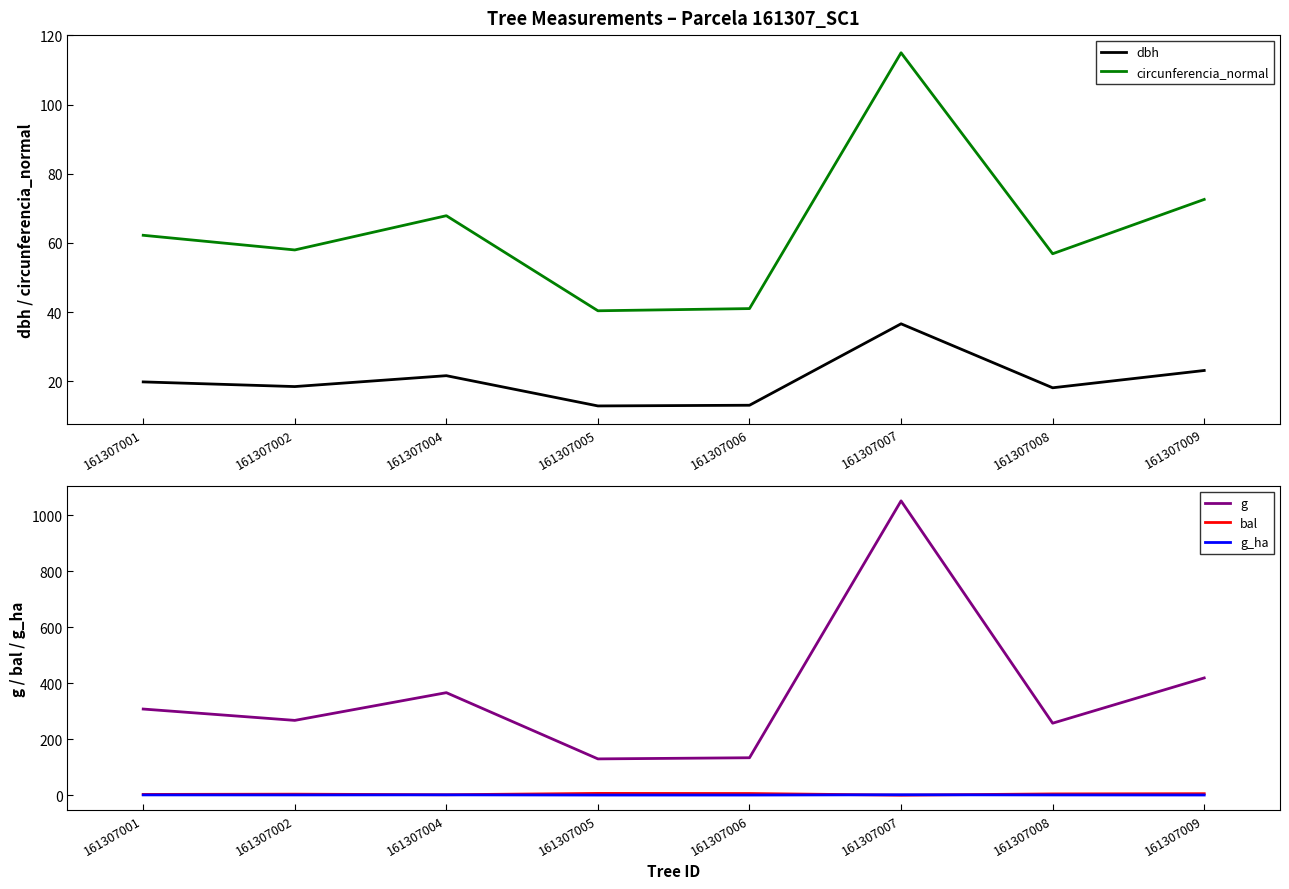

Where does the circunferencia_normal series first go above 62?

161307001